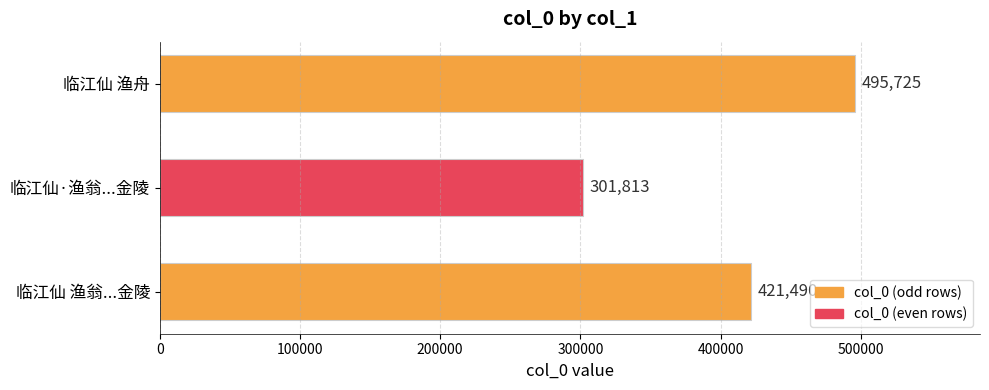

How many distinct data groups are displayed?

1